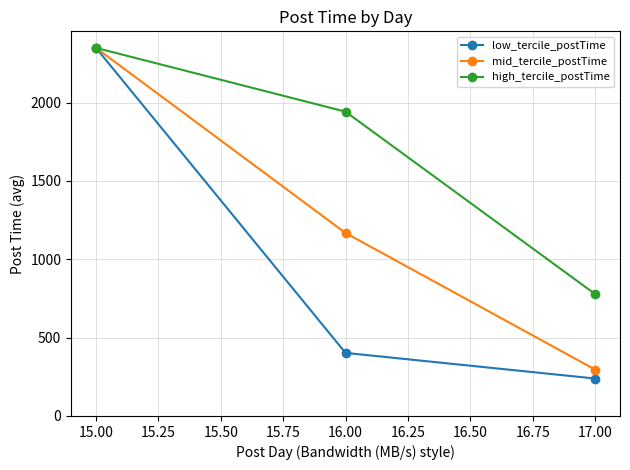

The value of high_tercile_postTime at 16.00 is 1941.9. True or false?

True